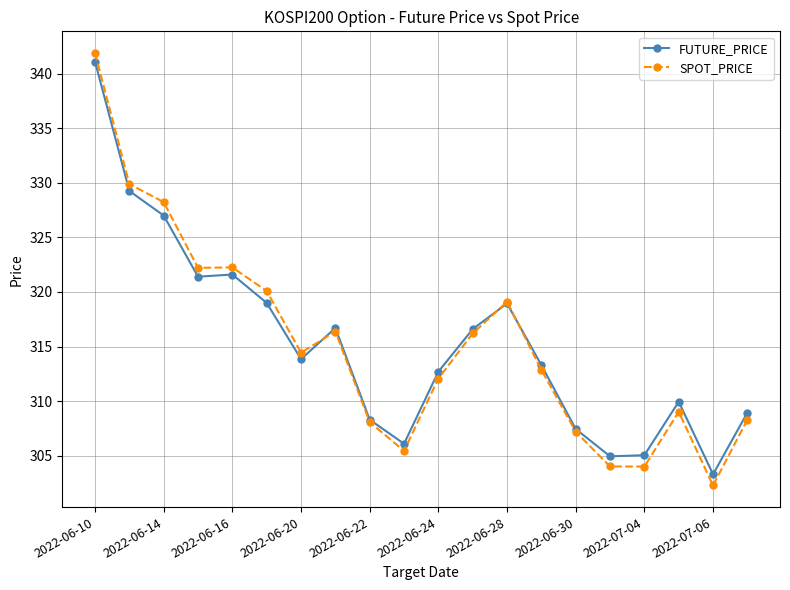

What is the highest value of the SPOT_PRICE series?

341.9